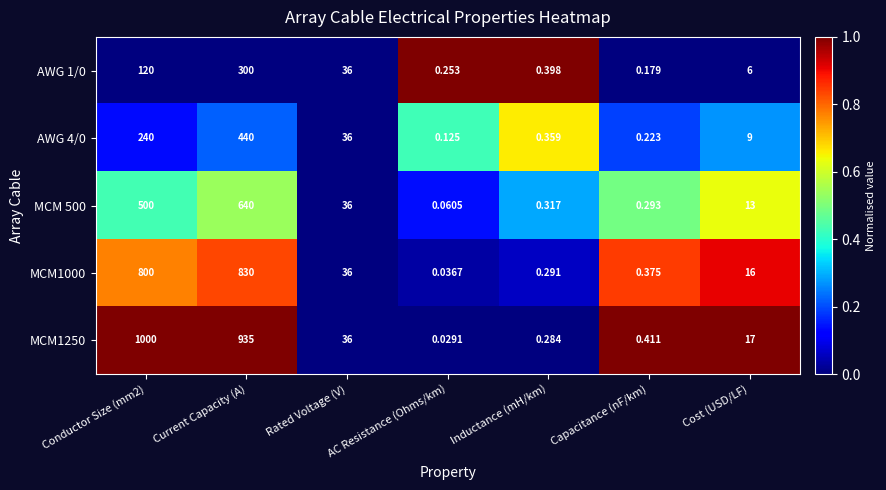

Which category has the highest value in the MCM 500 series?

Current Capacity (A)